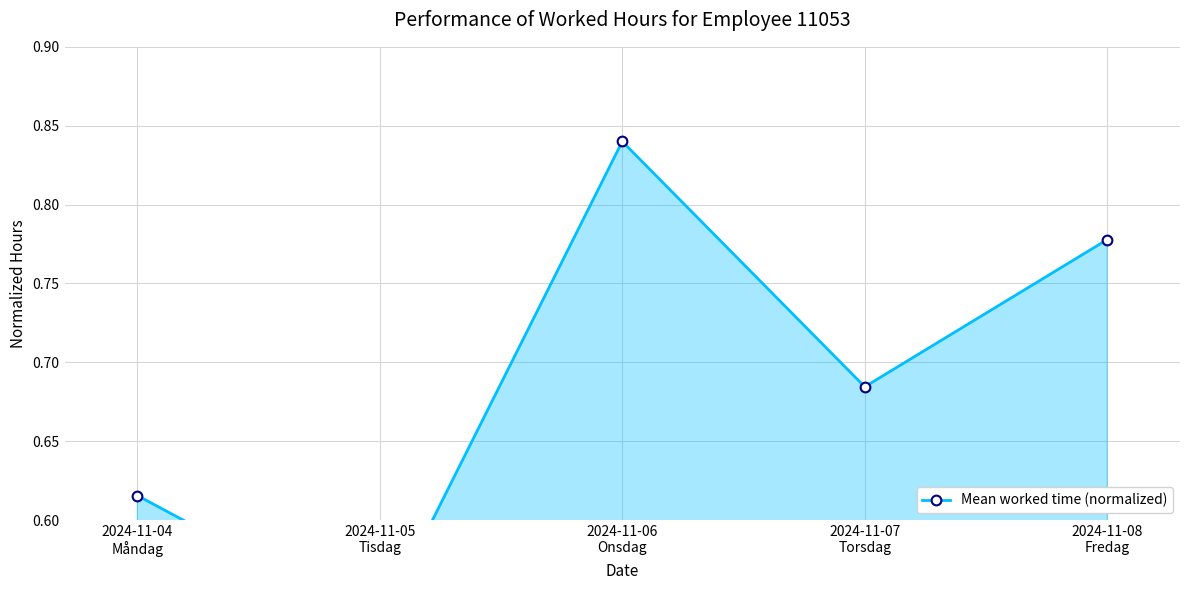

Reading left to right, extract all data points from this chart.

2024-11-04
Måndag=0.6	2024-11-05
Tisdag=0.5	2024-11-06
Onsdag=0.8	2024-11-07
Torsdag=0.7	2024-11-08
Fredag=0.8